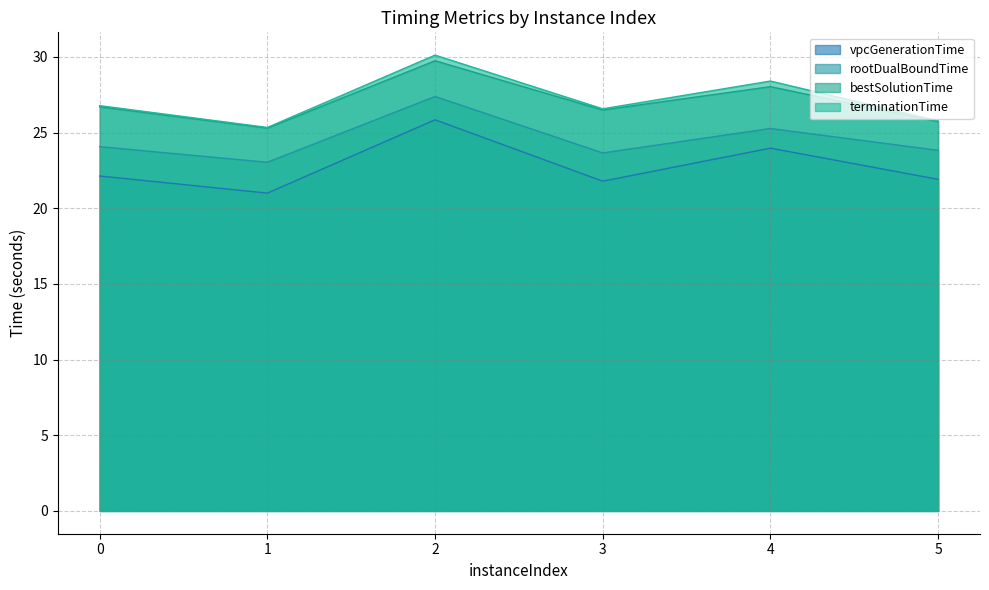

What is the sum of all vpcGenerationTime values?

136.7